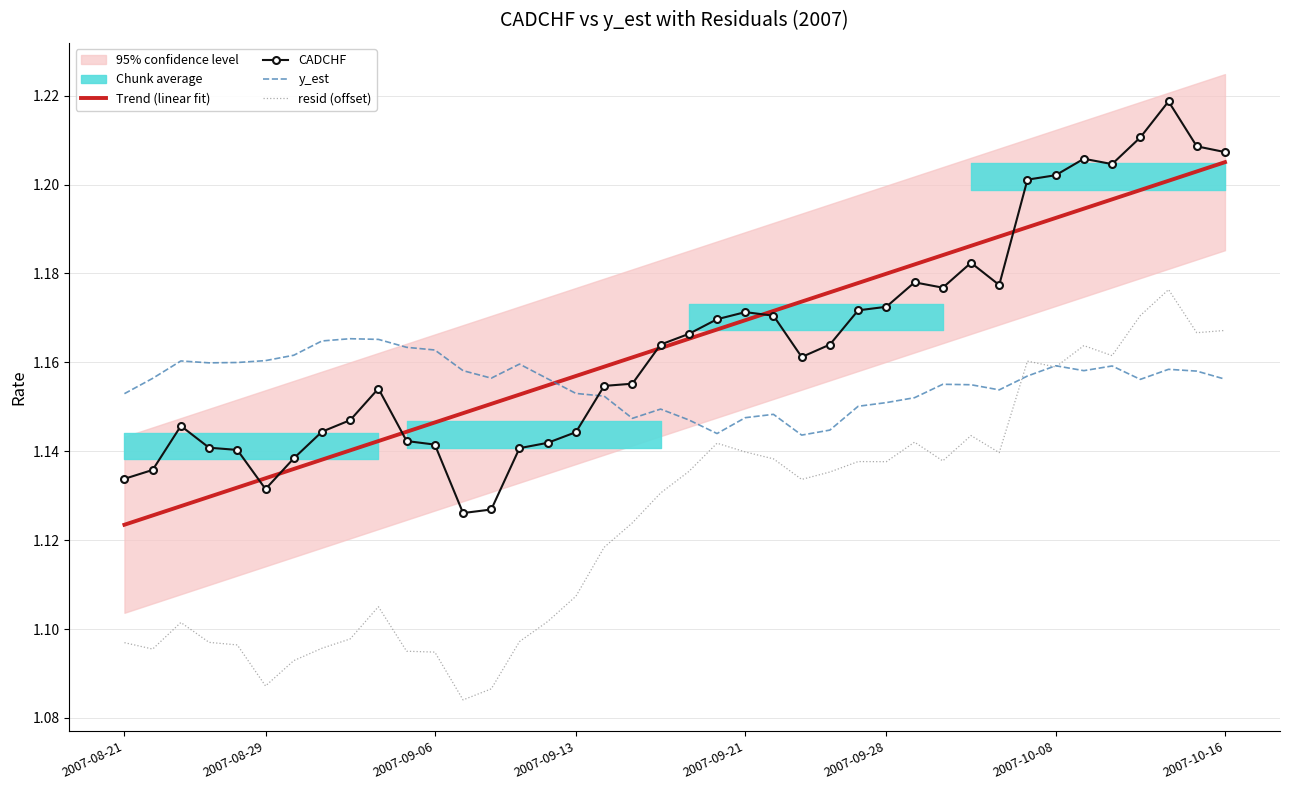

What is the average value of the resid (offset) series?

1.1